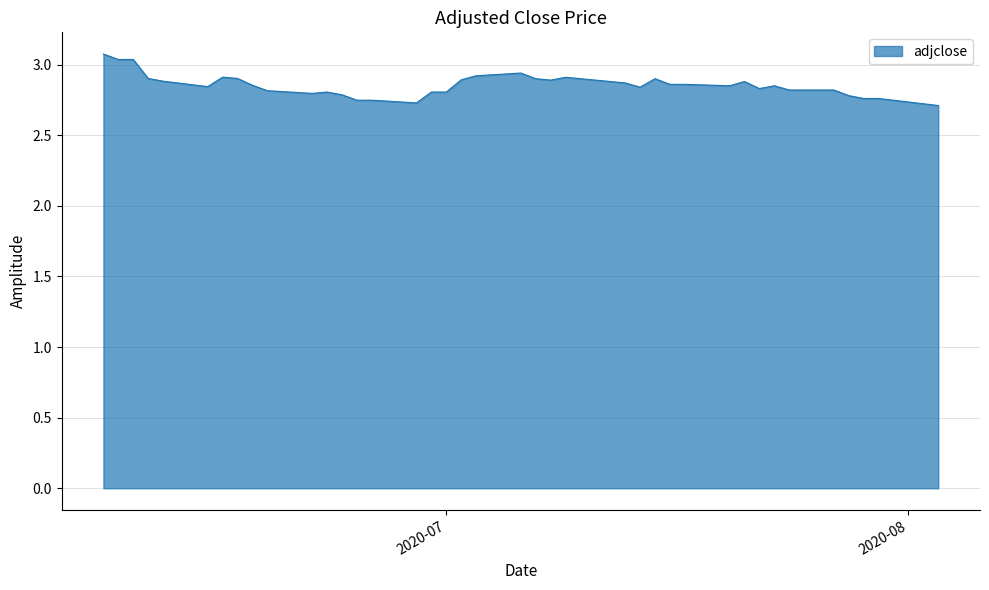

What is the sum of all values?

111.3